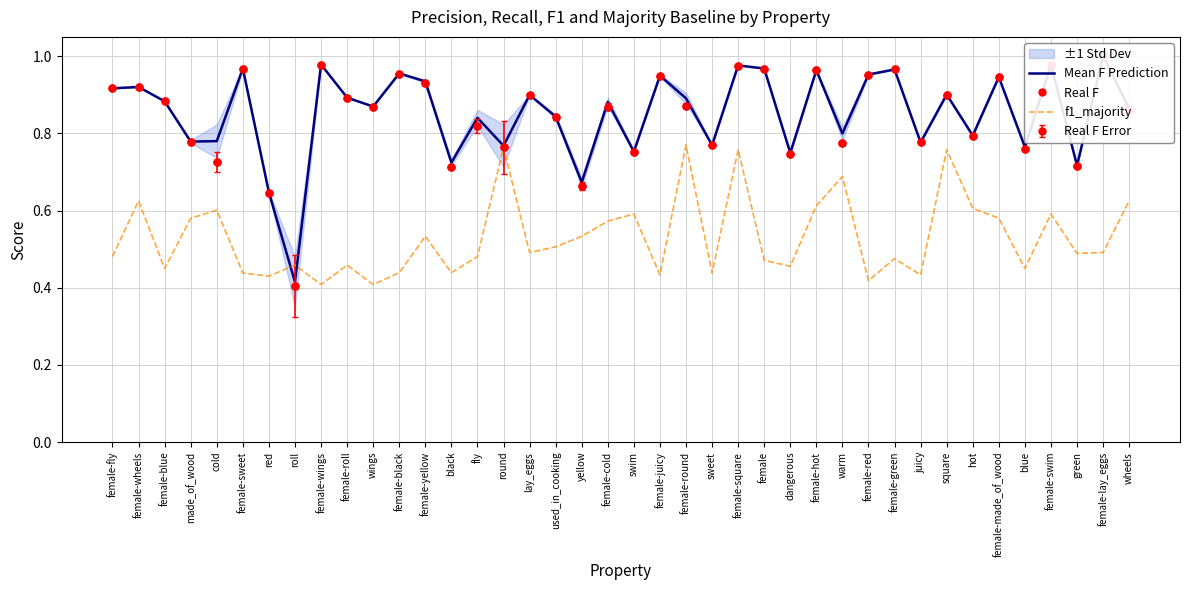

Reading right to left, extract all data points from this chart.

Mean F Prediction: 0.9	1.0	0.7	1.0	0.8	0.9	0.8	0.9	0.8	1.0	1.0	0.8	1.0	0.7	1.0	1.0	0.8	0.9	0.9	0.8	0.9	0.7	0.8	0.9	0.8	0.8	0.7	0.9	1.0	0.9	0.9	1.0	0.4	0.6	1.0	0.8	0.8	0.9	0.9	0.9
Real F: 0.9	1.0	0.7	1.0	0.8	0.9	0.8	0.9	0.8	1.0	1.0	0.8	1.0	0.7	1.0	1.0	0.8	0.9	0.9	0.8	0.9	0.7	0.8	0.9	0.8	0.8	0.7	0.9	1.0	0.9	0.9	1.0	0.4	0.6	1.0	0.7	0.8	0.9	0.9	0.9
f1_majority: 0.6	0.5	0.5	0.6	0.4	0.6	0.6	0.8	0.4	0.5	0.4	0.7	0.6	0.5	0.5	0.8	0.4	0.8	0.4	0.6	0.6	0.5	0.5	0.5	0.8	0.5	0.4	0.5	0.4	0.4	0.5	0.4	0.5	0.4	0.4	0.6	0.6	0.4	0.6	0.5